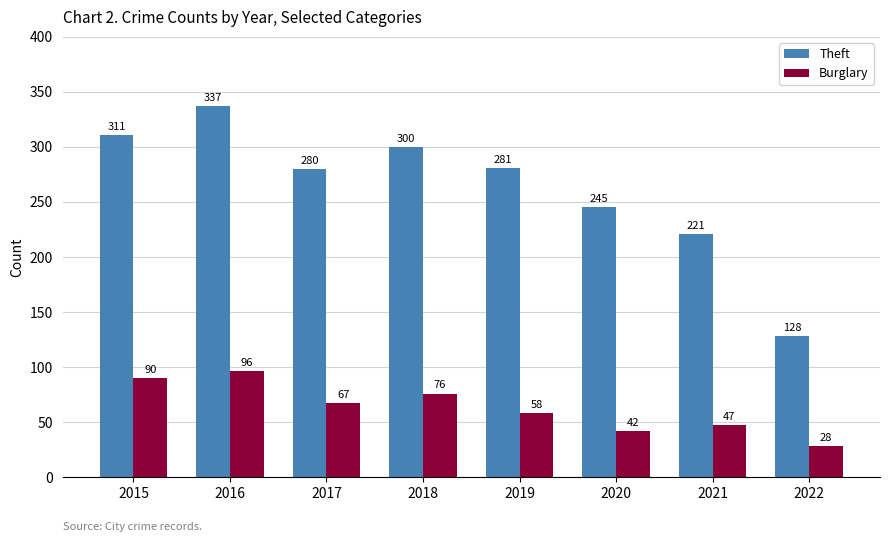

Which series has the widest spread of values?

Theft